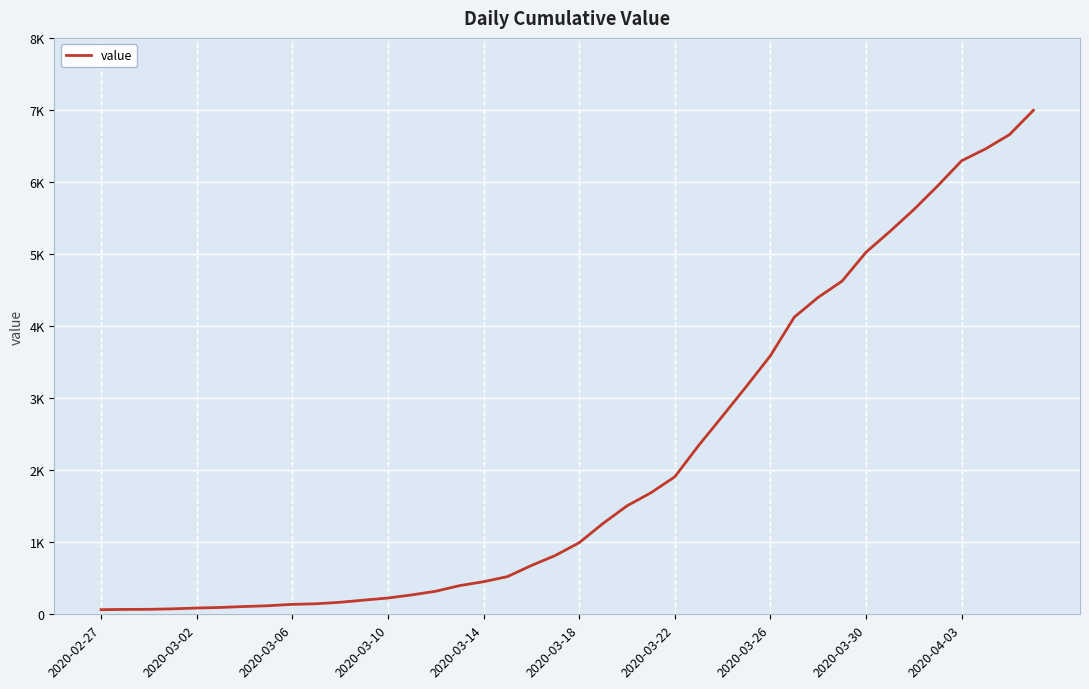

Is this an area chart (filled region under the line)?

No